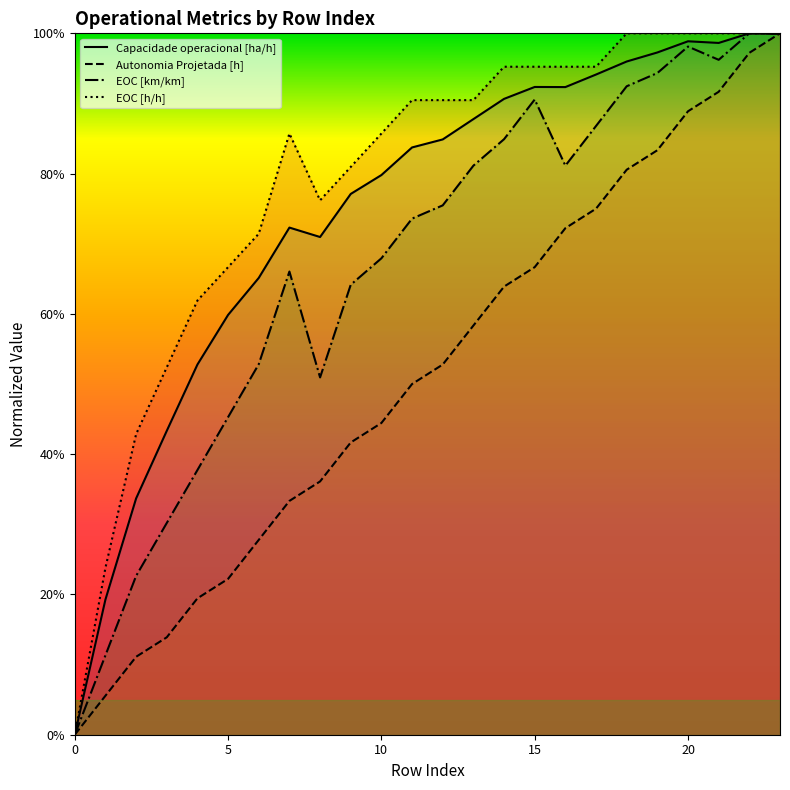

At how many categories does at least one series exceed 0?

23